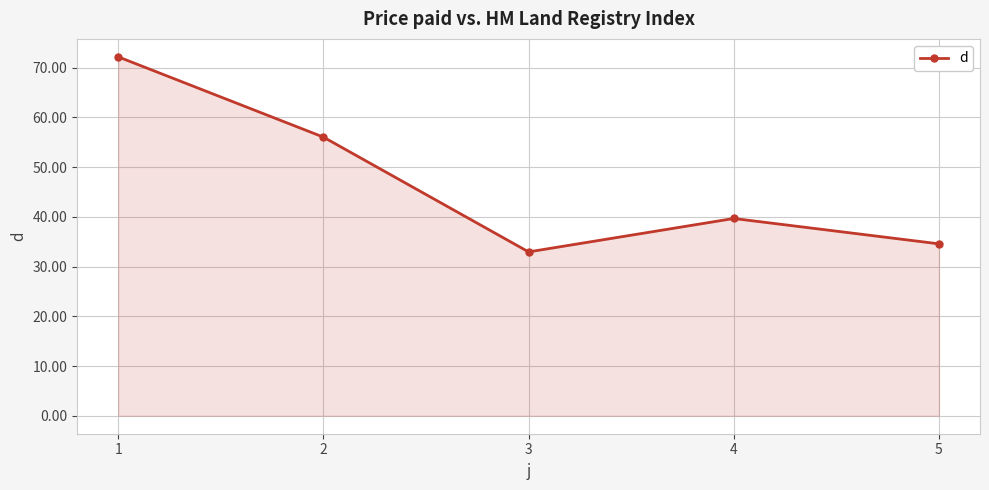

How many categories are shown in the chart?

5